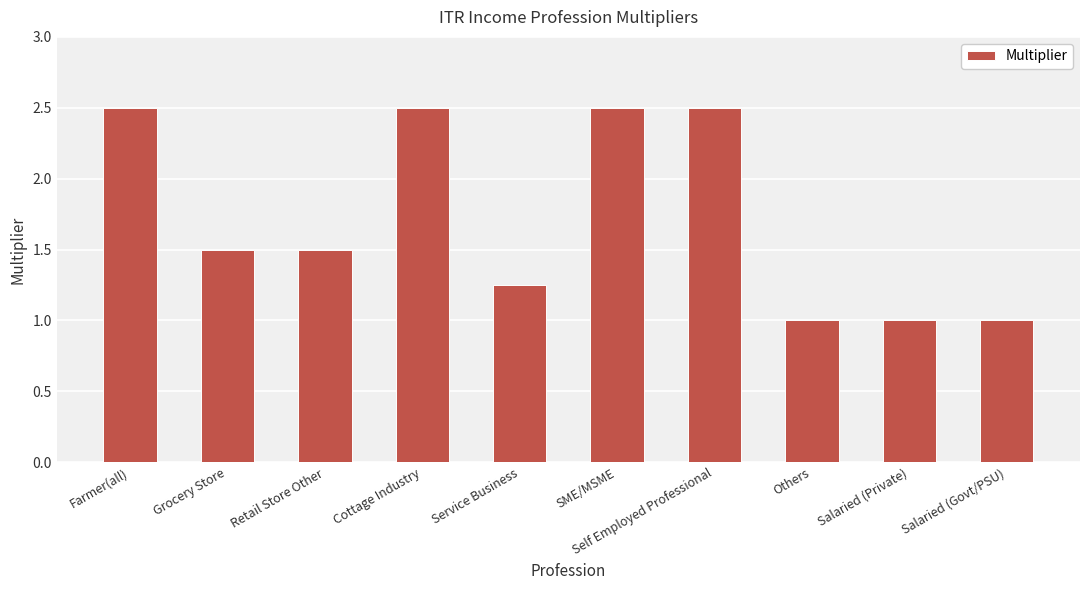

The chart shows a value of 2.3 at Grocery Store. True or false?

False